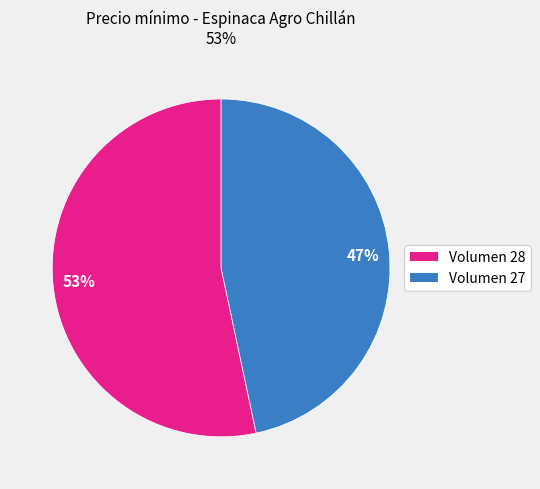

Approximately how many times larger is the value at Volumen 28 compared to Volumen 27?

1.1